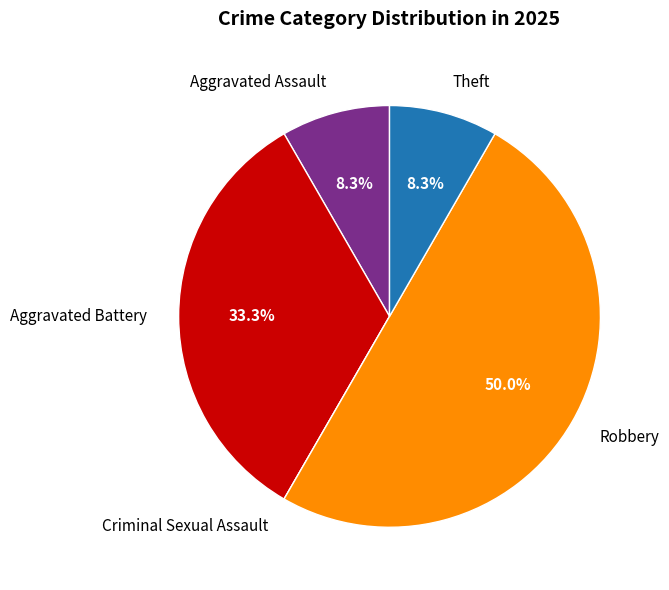

The Theft slice represents 20% of the pie. True or false?

False